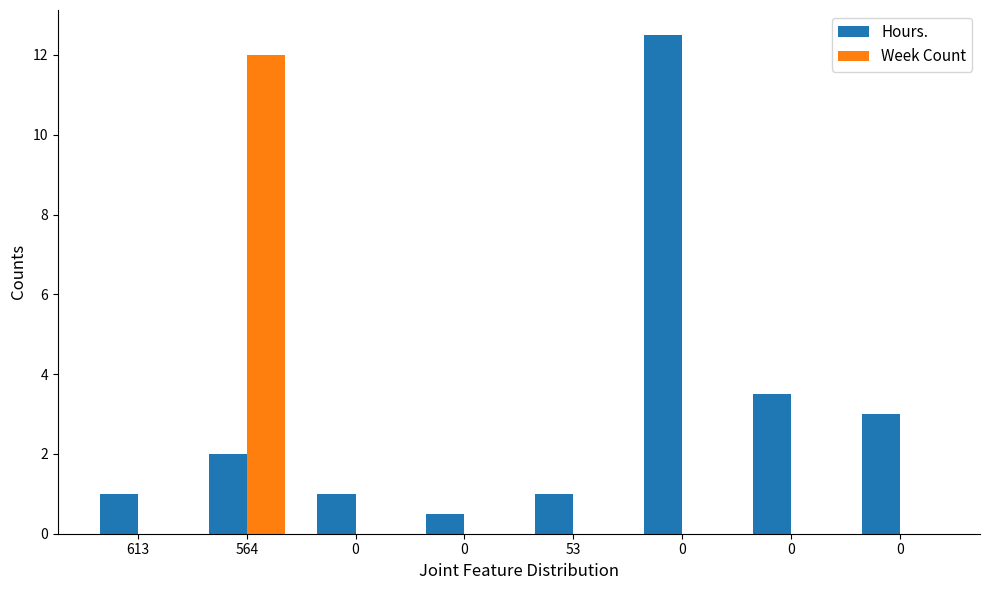

What are all the series names shown in the legend?

Hours., Week Count